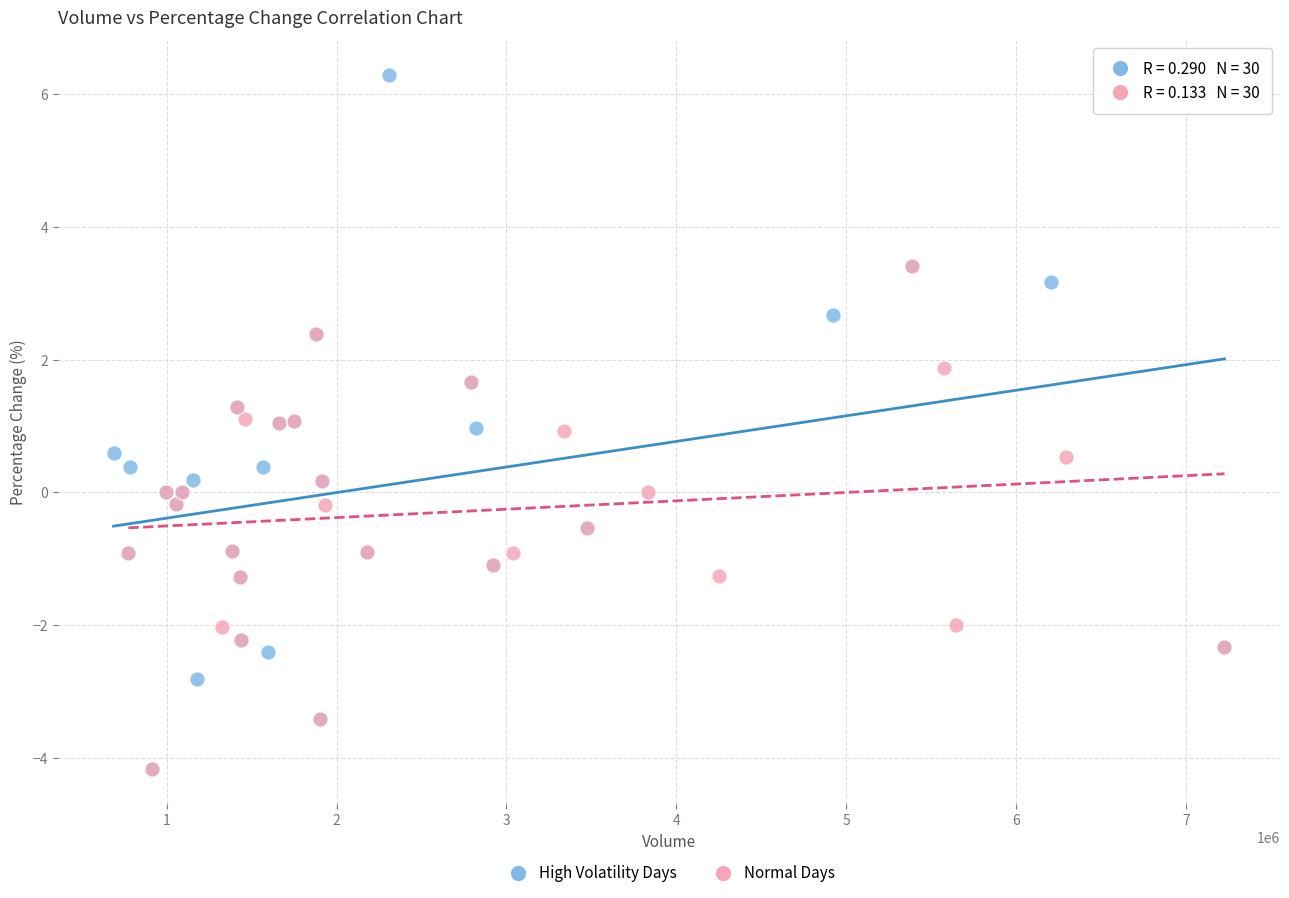

Which series contains the highest Y value?

High Volatility Days